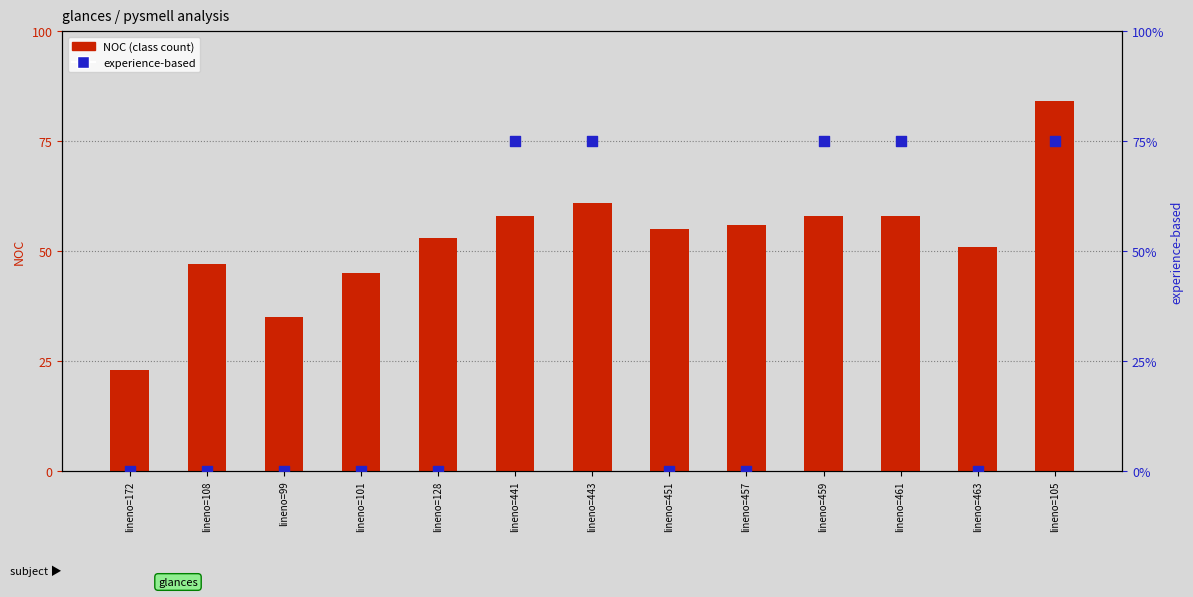

Which series contains the highest Y value?

NOC (class count)